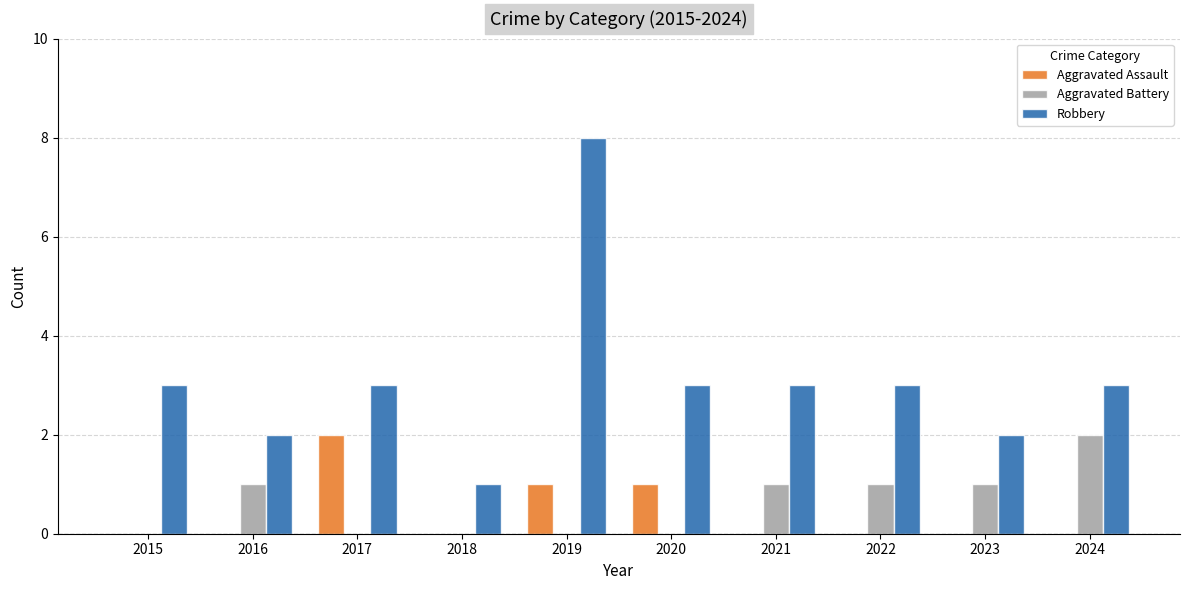

Which series has the largest total across all categories?

Robbery